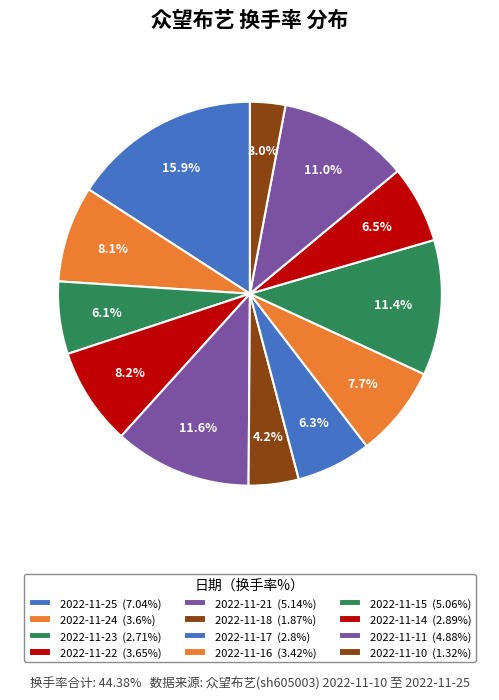

Count the number of slices in the pie.

12